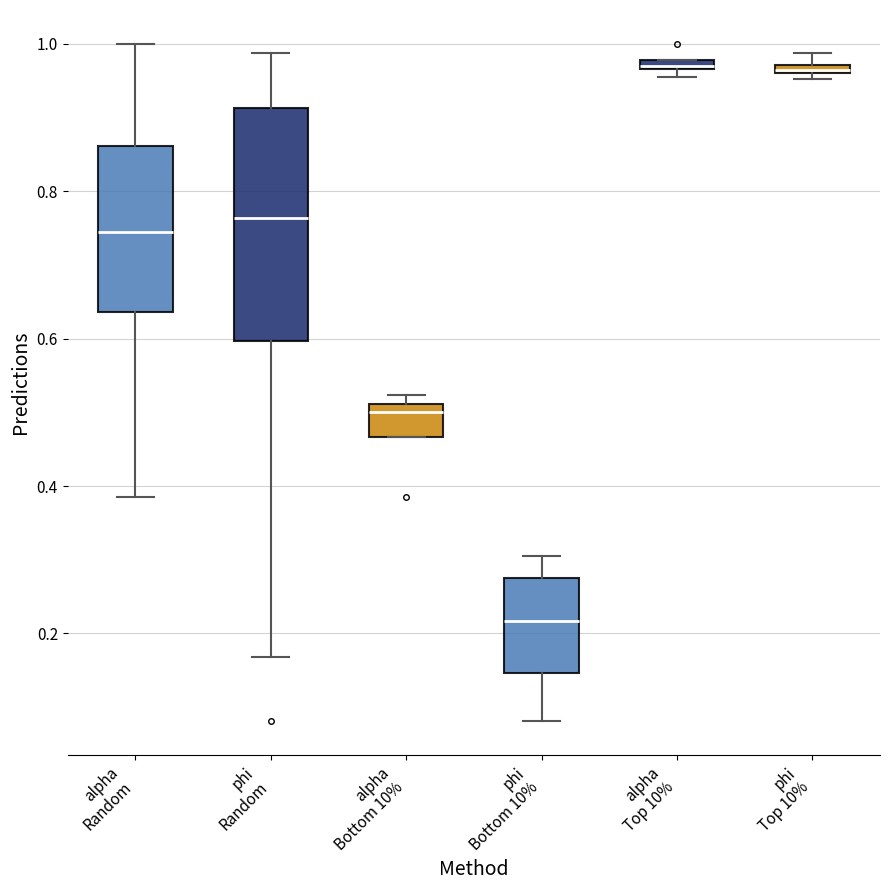

Which box is the tallest, from its lower edge to its upper edge?

phi Random